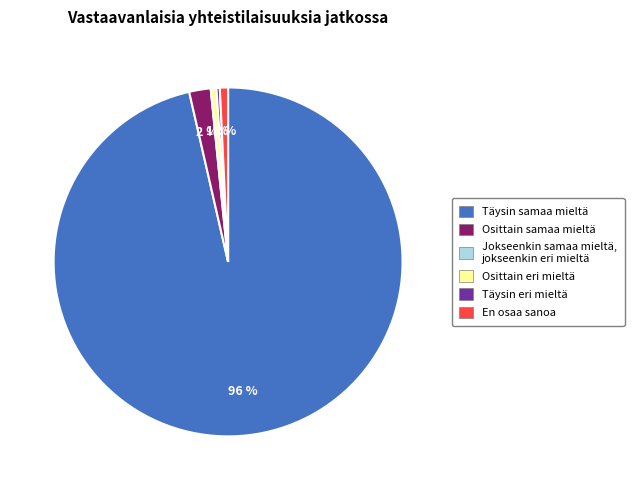

Is there any slice that represents more than half of the pie?

Yes